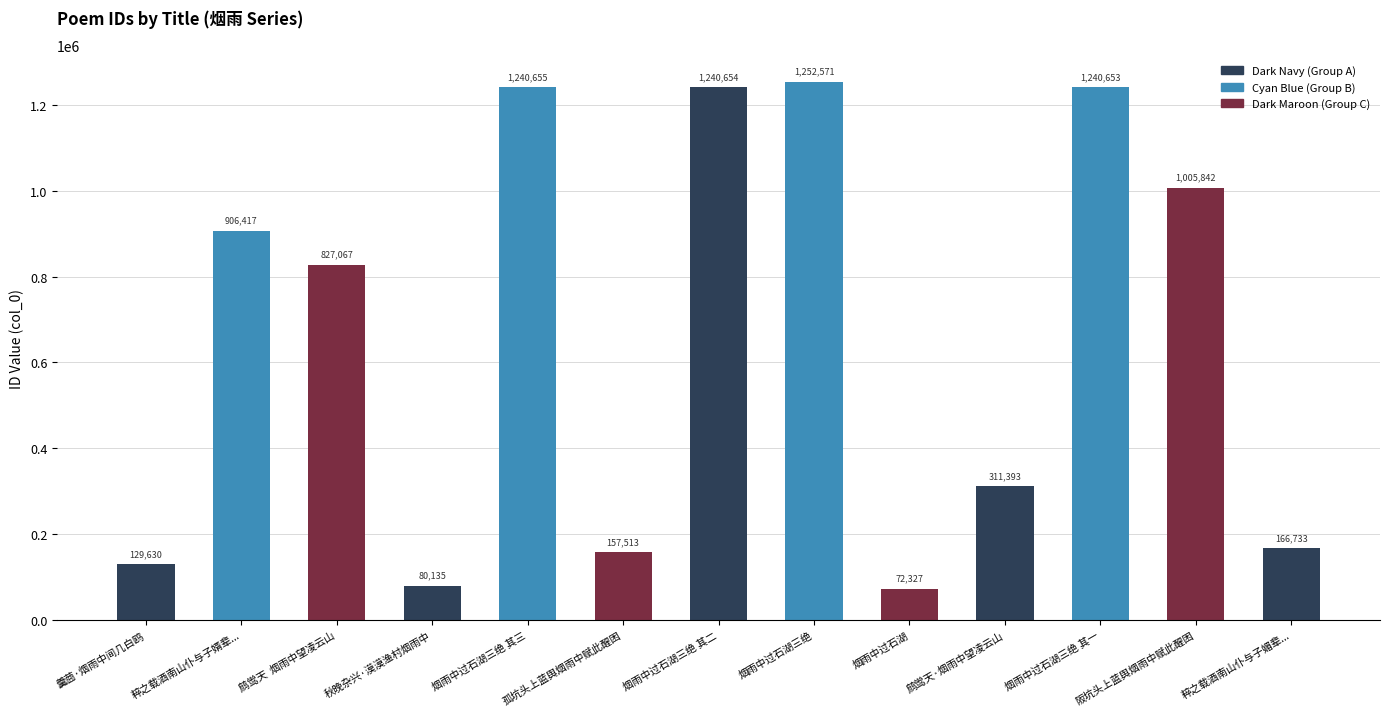

What is the label of the 4th bar from the left?

秋晚杂兴·漠漠渔村烟雨中